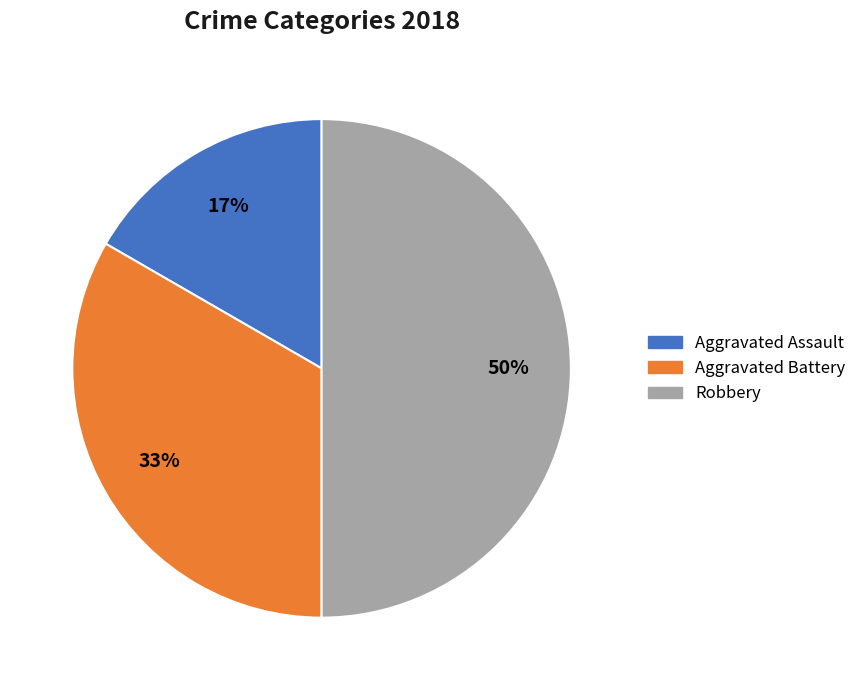

To the nearest percent, what is the difference between the largest and smallest slice percentages?

33%